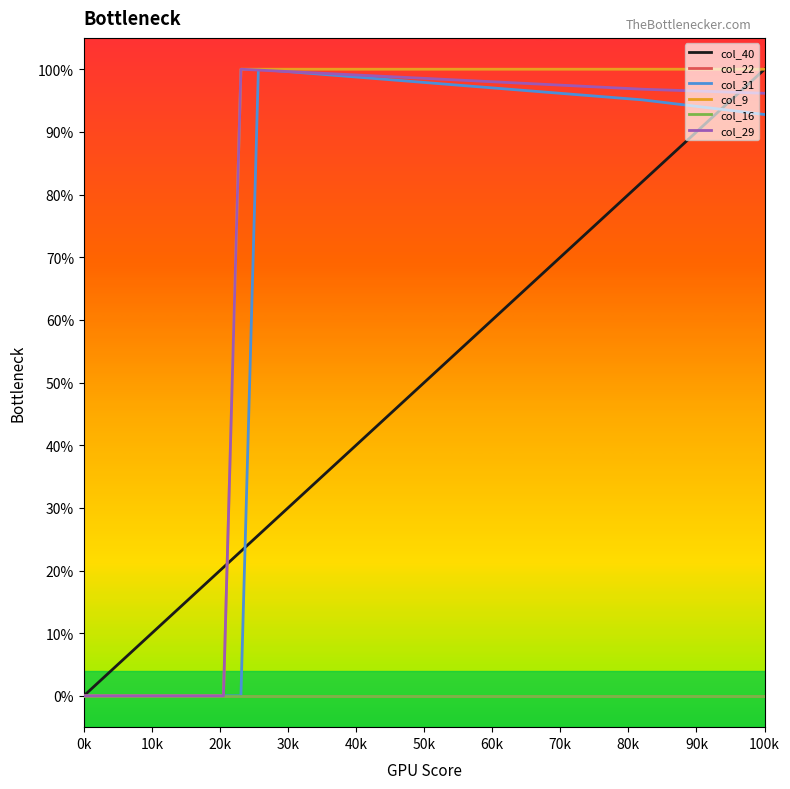

At how many categories does at least one series exceed 0?

39